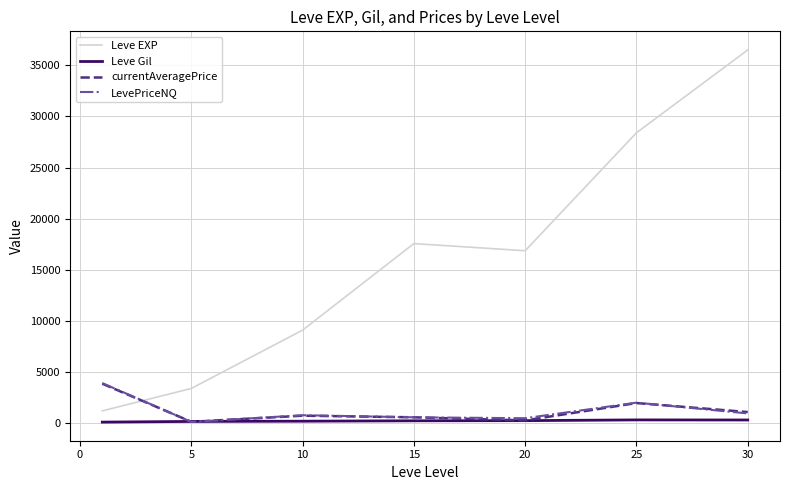

How many interior local peaks does the currentAveragePrice series have?

2